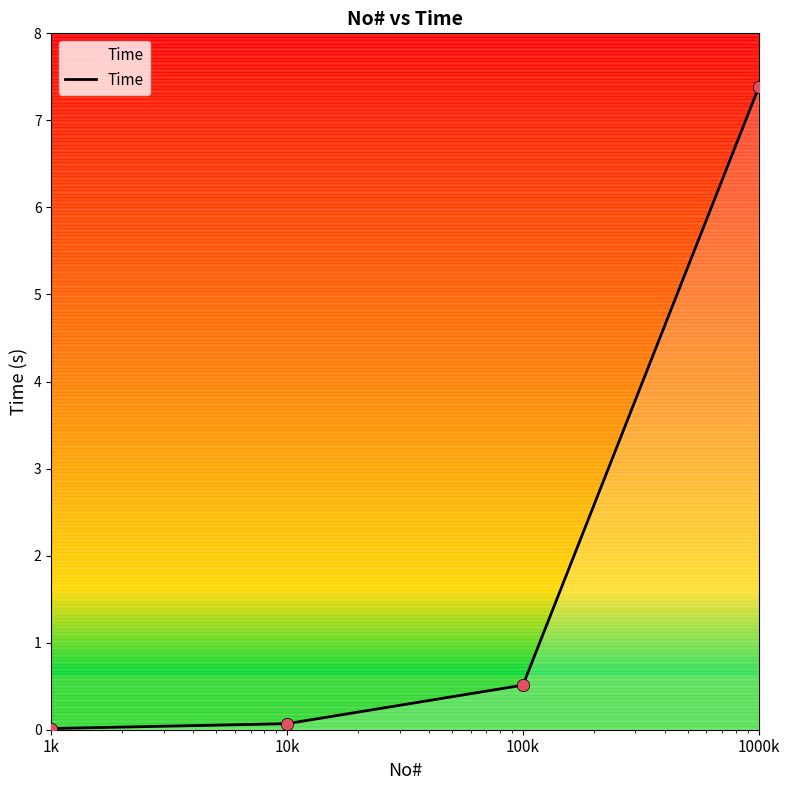

What is the change in value from 1k to 10k?

+0.1